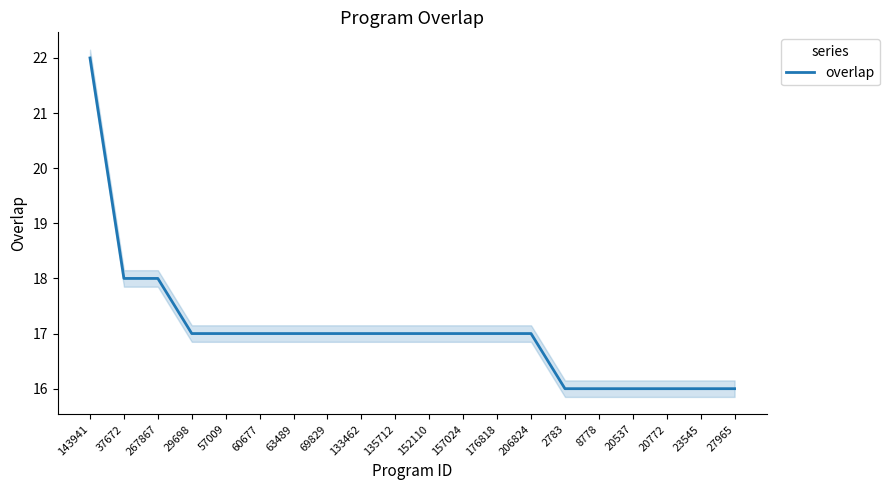

Count the values in the range 16 to 17.

17